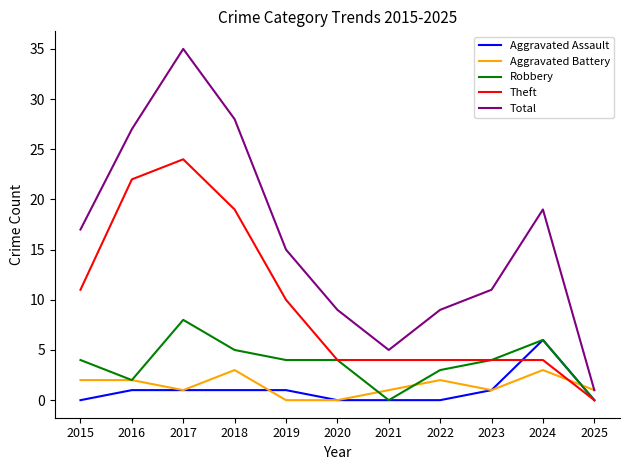

Reading left to right, transcribe all the data shown in this chart.

Aggravated Assault: 2015=0	2016=1	2017=1	2018=1	2019=1	2020=0	2021=0	2022=0	2023=1	2024=6	2025=0
Aggravated Battery: 2015=2	2016=2	2017=1	2018=3	2019=0	2020=0	2021=1	2022=2	2023=1	2024=3	2025=1
Robbery: 2015=4	2016=2	2017=8	2018=5	2019=4	2020=4	2021=0	2022=3	2023=4	2024=6	2025=0
Theft: 2015=11	2016=22	2017=24	2018=19	2019=10	2020=4	2021=4	2022=4	2023=4	2024=4	2025=0
Total: 2015=17	2016=27	2017=35	2018=28	2019=15	2020=9	2021=5	2022=9	2023=11	2024=19	2025=1